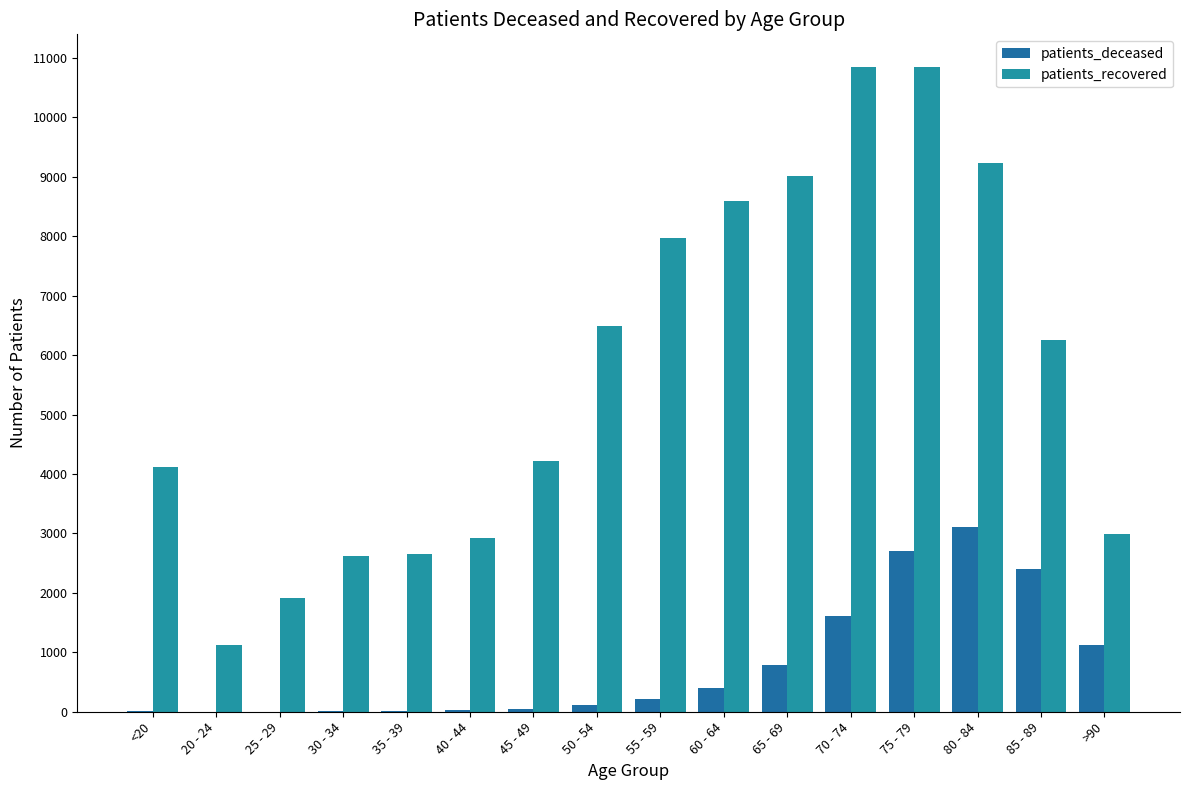

How many distinct data groups are displayed?

2